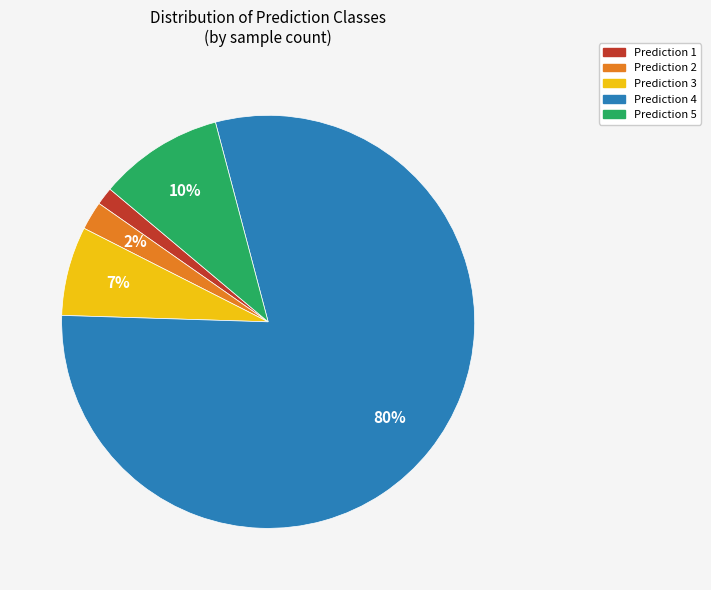

To the nearest percent, what is the average slice percentage?

20%